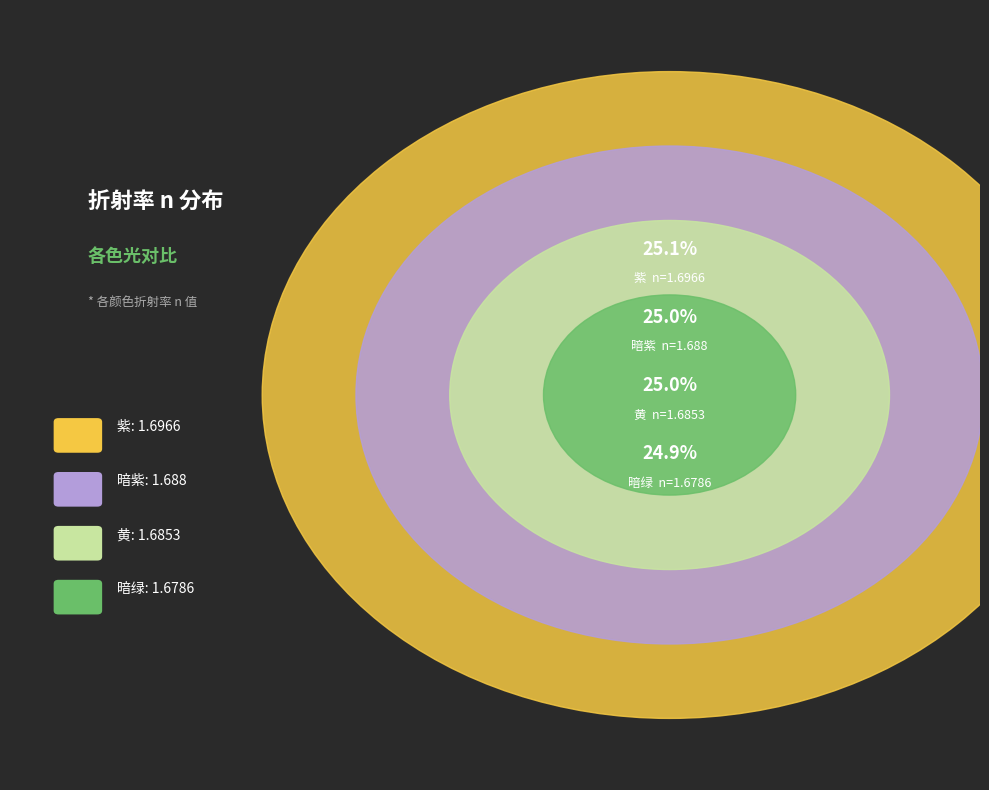

Rank the categories by value from highest to lowest.

紫, 暗紫, 黄, 暗绿